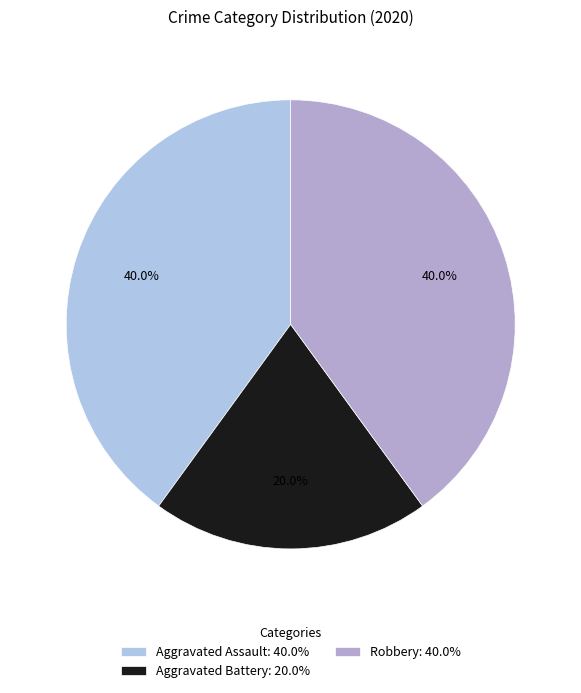

The Aggravated Battery slice represents 20% of the pie. True or false?

True